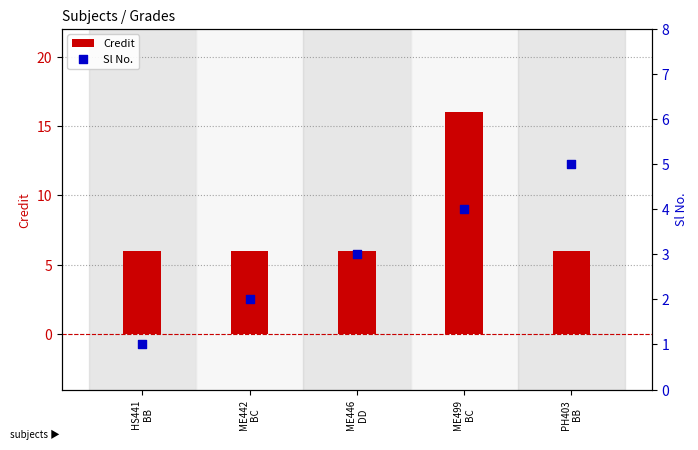

What are all the series names shown in the legend?

Credit, Sl No.